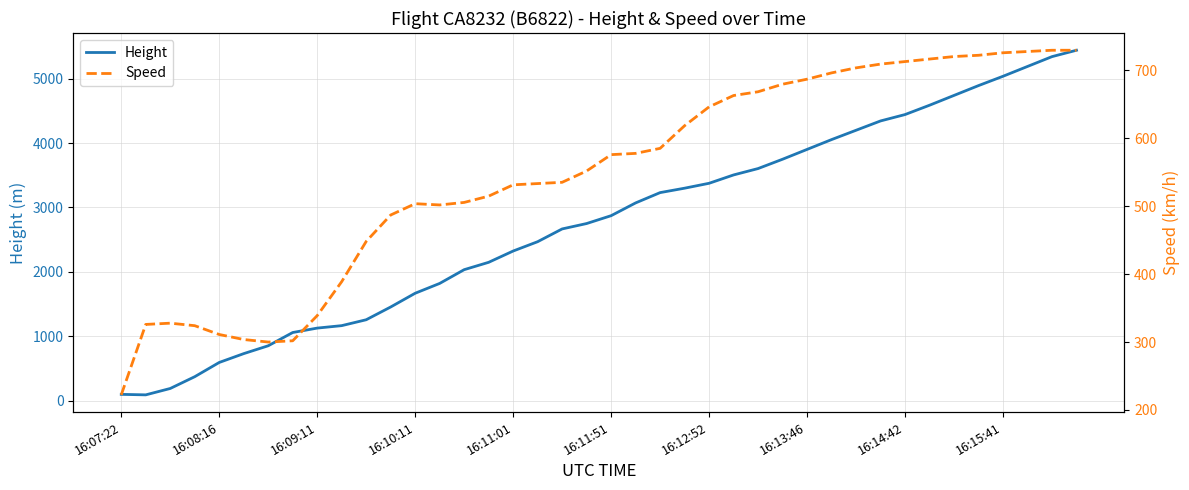

How many lines are shown in the chart?

2